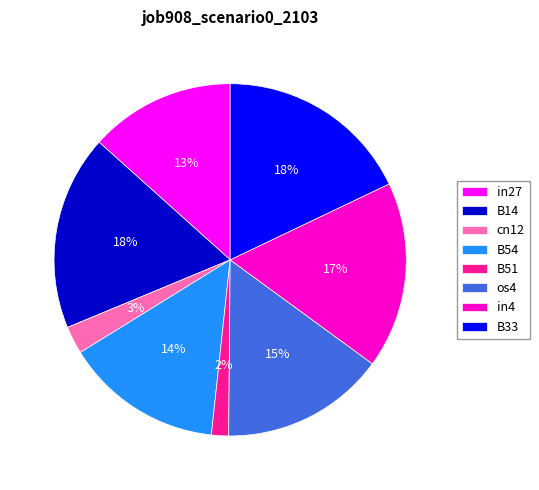

Is it true that os4 is 9% of the pie?

False